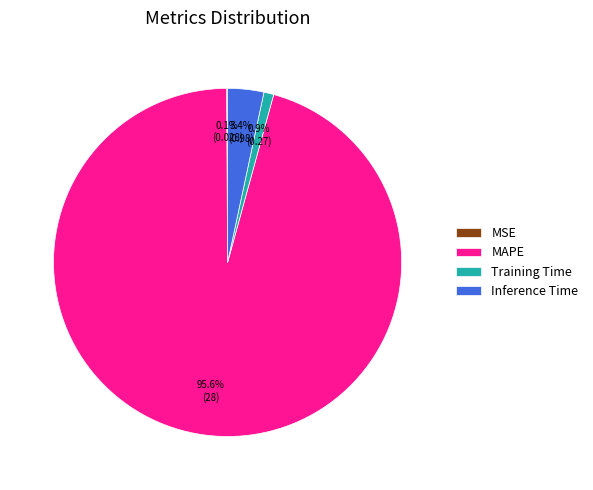

To the nearest percent, what is the average slice percentage?

25%